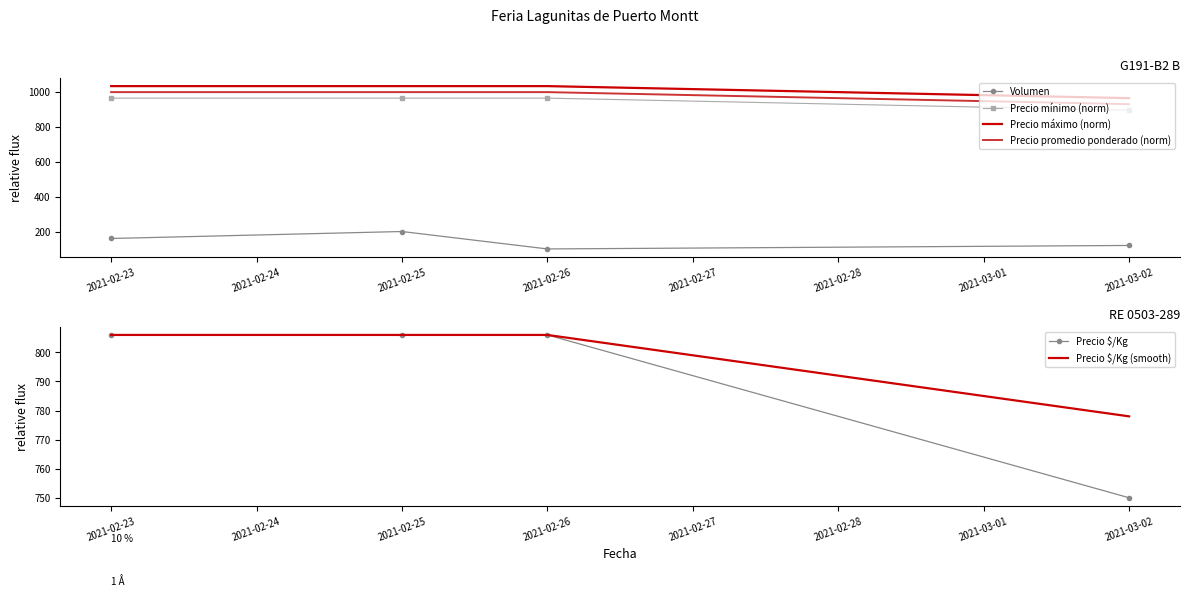

What is the minimum value for Precio $/Kg (smooth)?

778